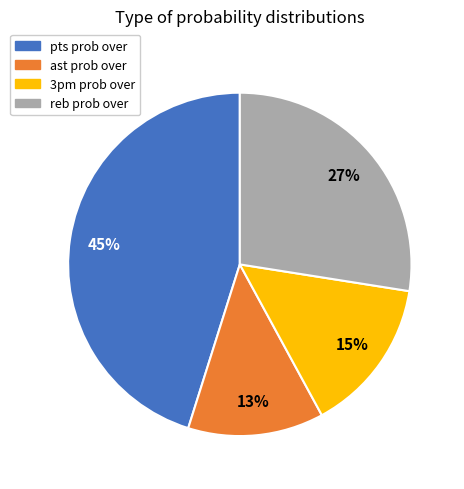

Which has a higher value, 3pm prob over or reb prob over?

reb prob over